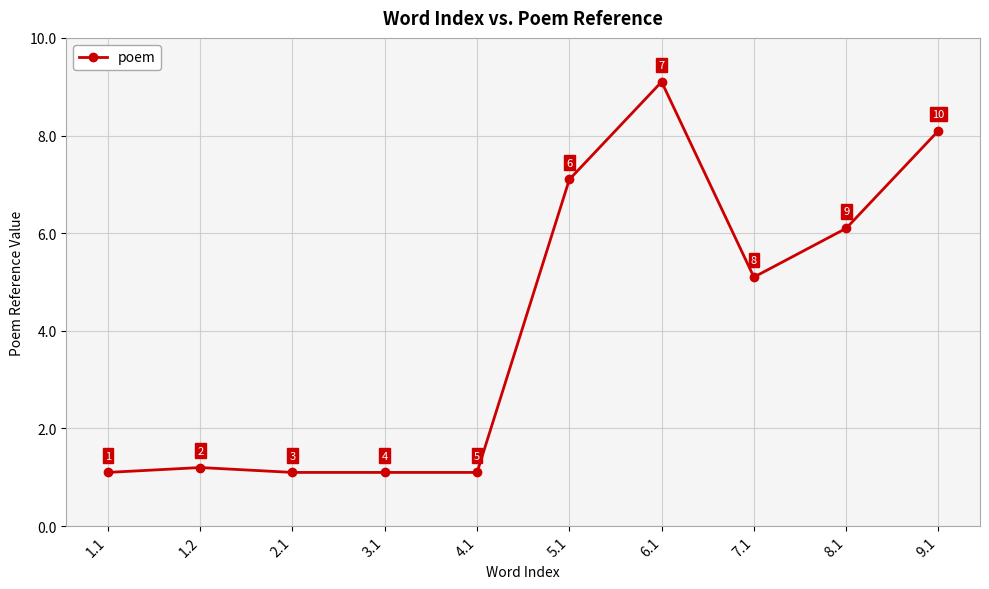

The chart shows a value of 0.5 at 2.1. True or false?

False